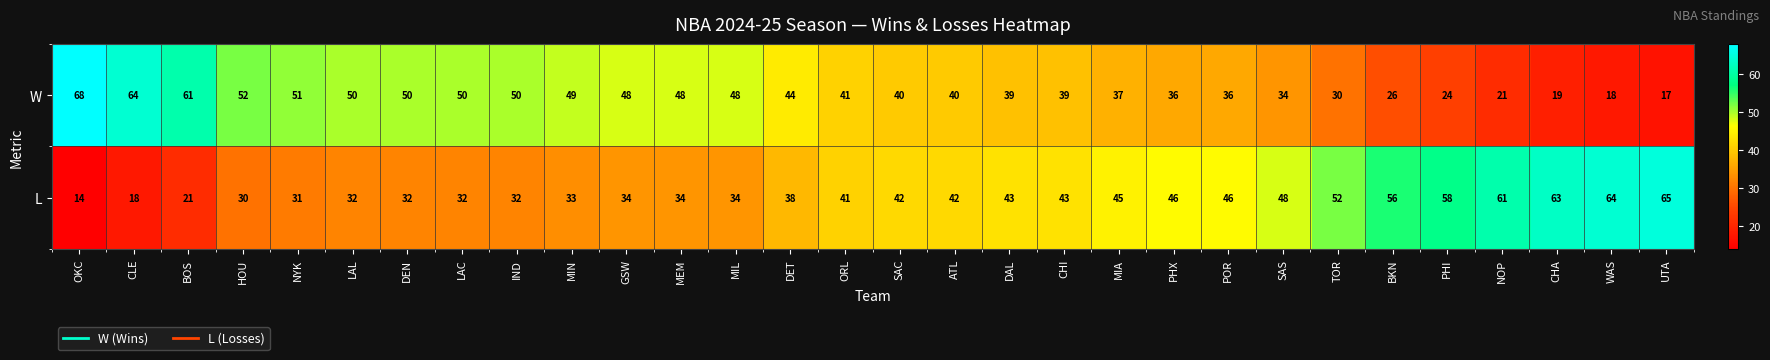

What is the total value across all series at BKN?

82